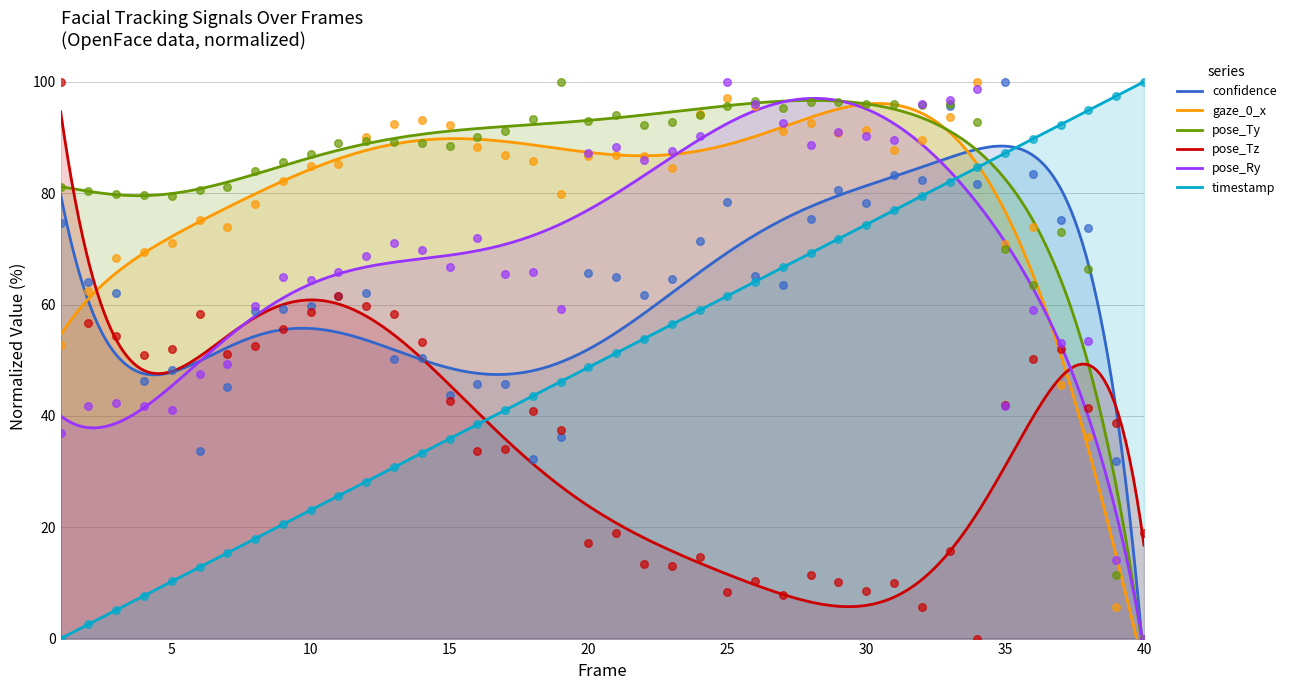

At how many categories does at least one series exceed 51?

40